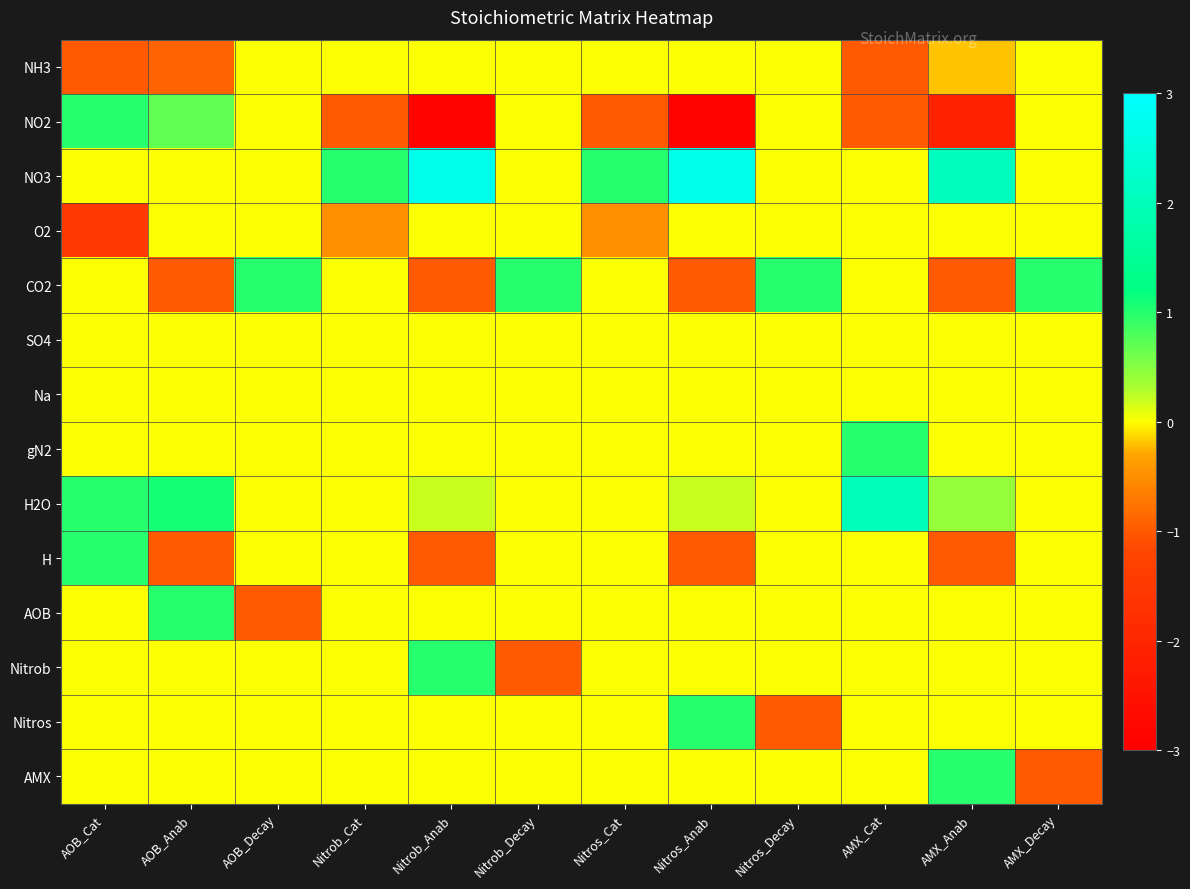

Which series has the largest range (max minus min)?

NO2